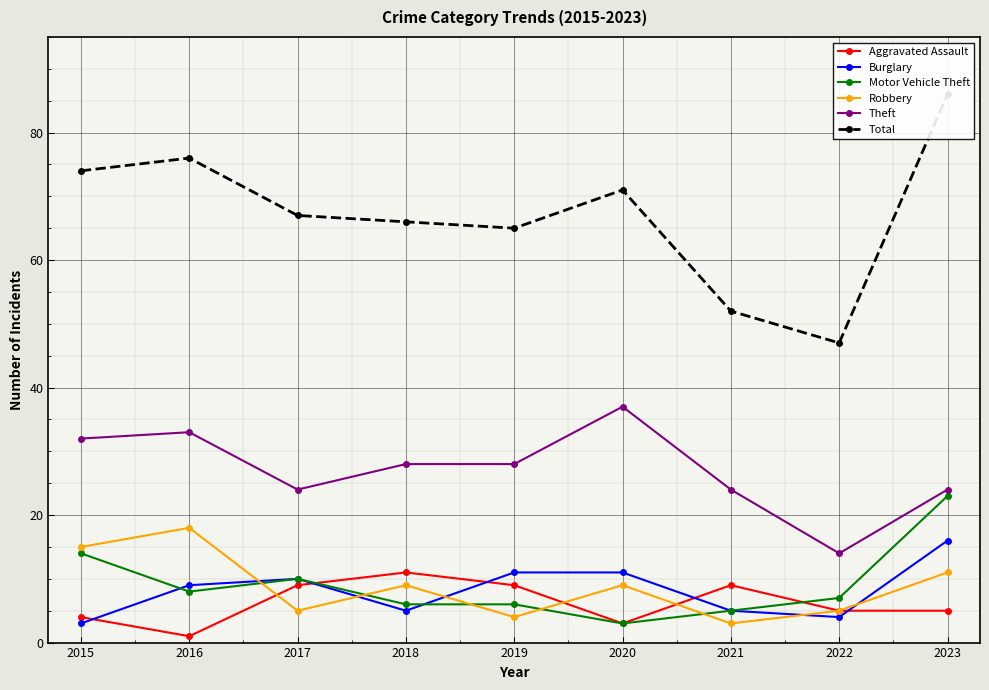

Reading left to right, extract all data points from this chart.

Aggravated Assault: 4	1	9	11	9	3	9	5	5
Burglary: 3	9	10	5	11	11	5	4	16
Motor Vehicle Theft: 14	8	10	6	6	3	5	7	23
Robbery: 15	18	5	9	4	9	3	5	11
Theft: 32	33	24	28	28	37	24	14	24
Total: 74	76	67	66	65	71	52	47	86